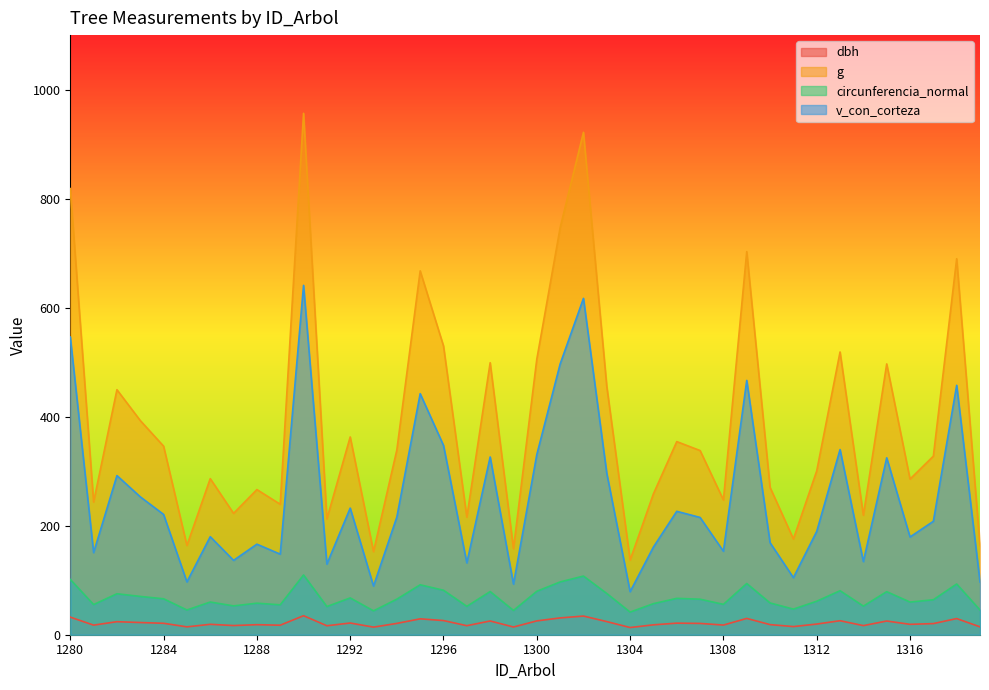

True or false: g and v_con_corteza cross at least once.

False